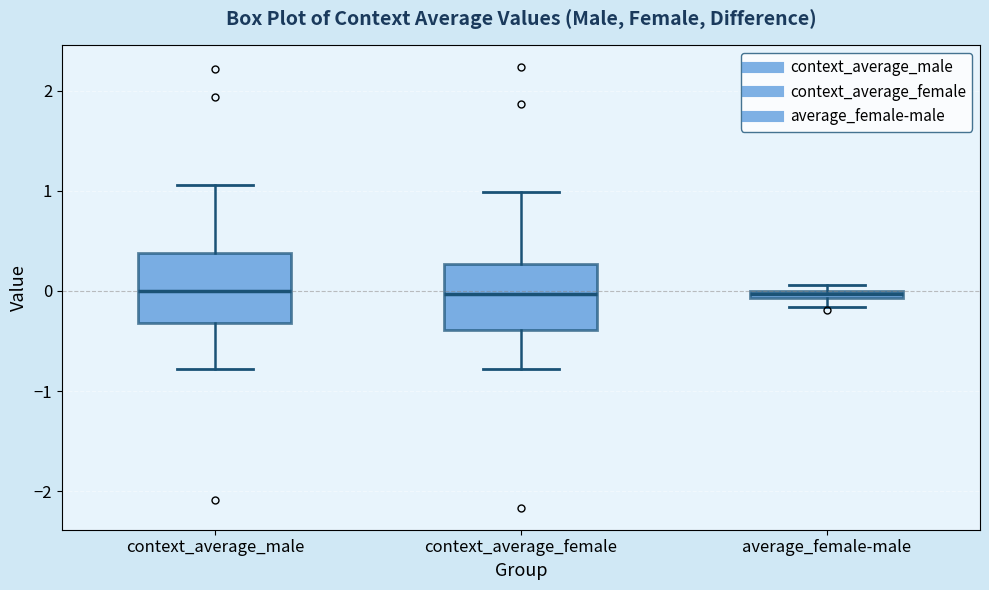

Where is the upper edge of the box for context_average_male on the y-axis? The values are not printed on the chart, so give them approximately, as read against the axis.

0.4